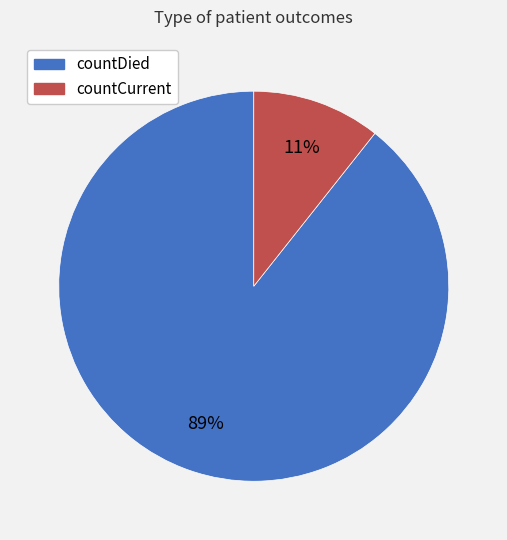

Which has a higher value, countDied or countCurrent?

countDied